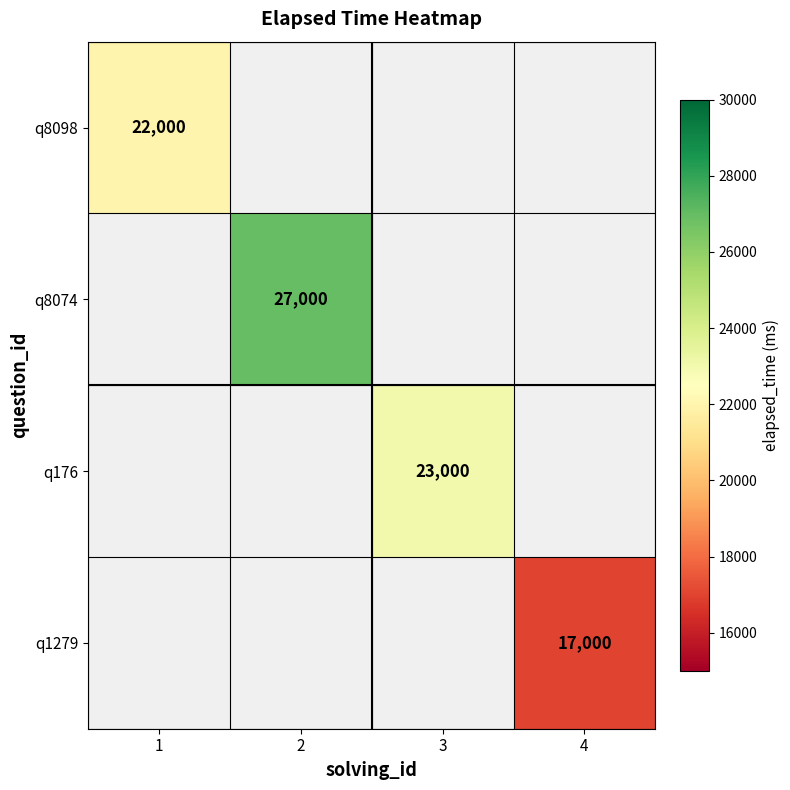

True or false: q1279 has a value of 29081 at 4.

False